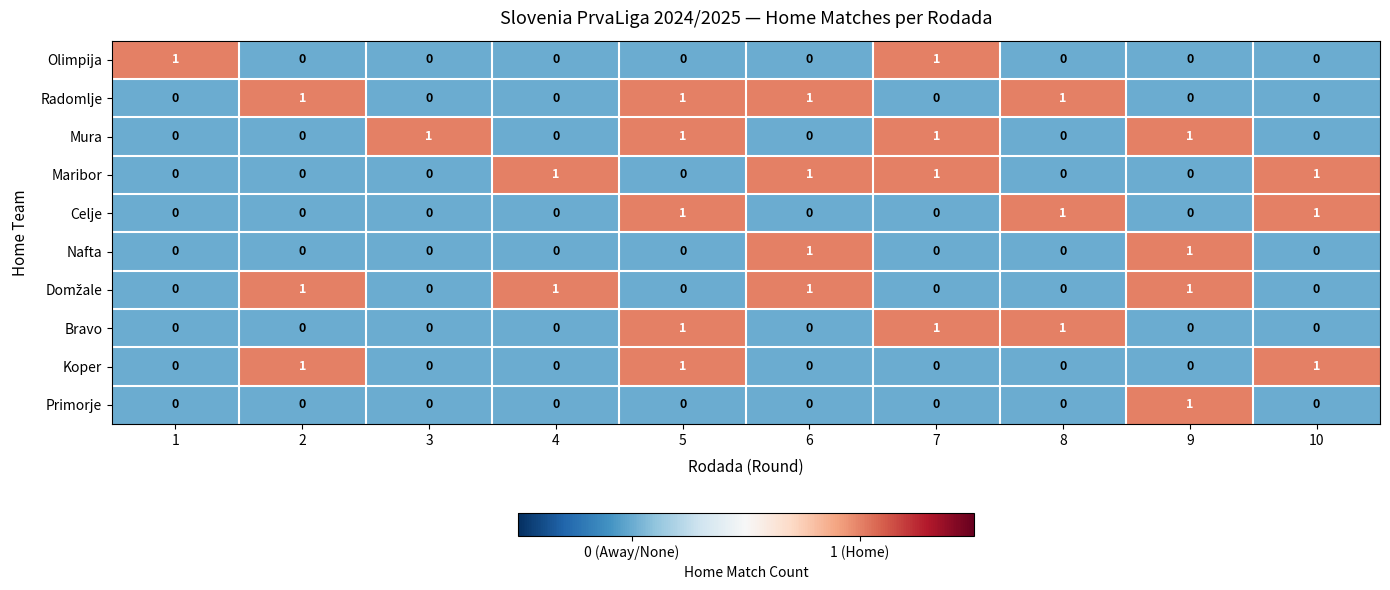

True or false: Primorje has a value of 1 at 9.

True